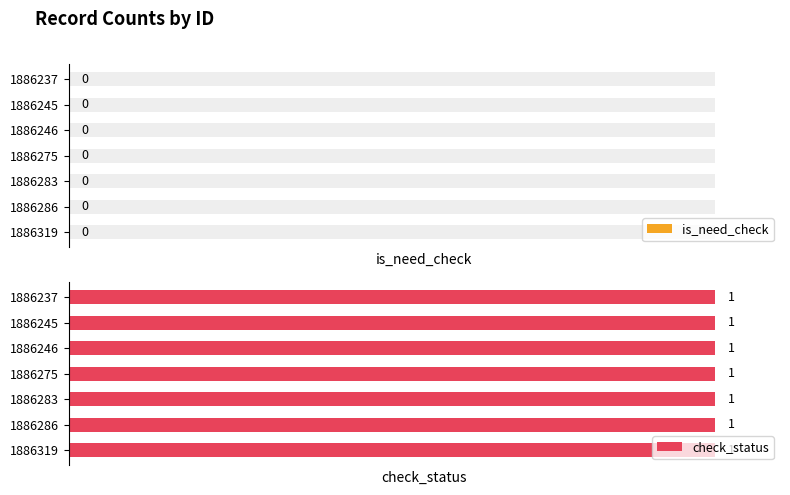

At how many categories does at least one series exceed 0?

7